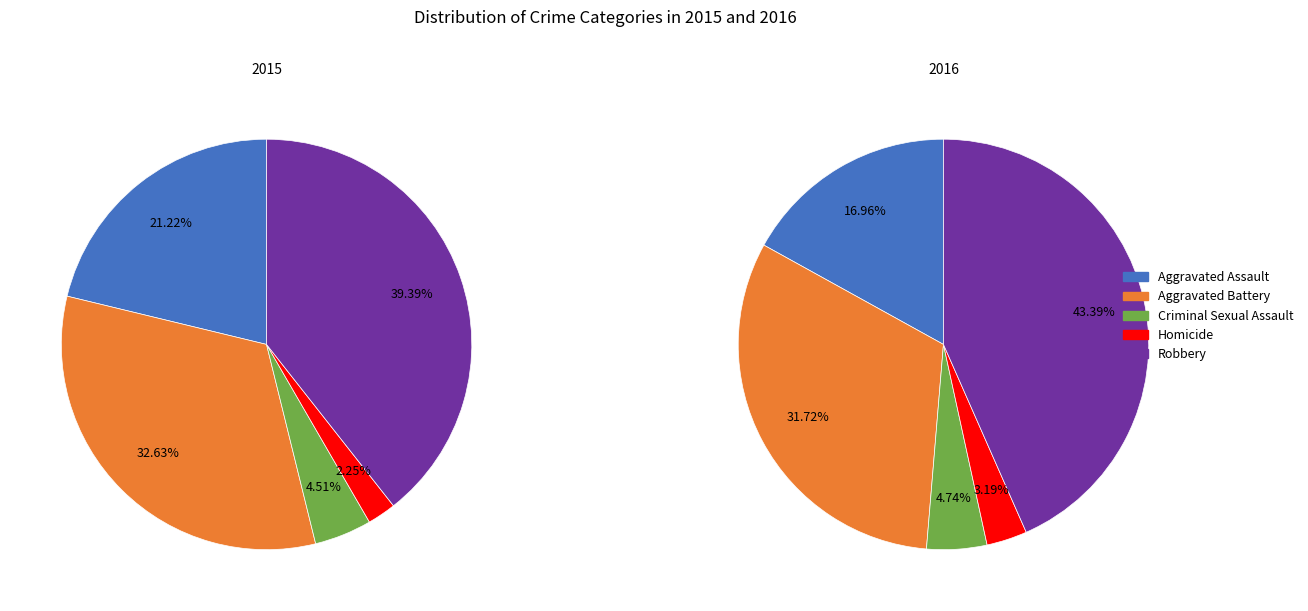

To the nearest percent, what is the difference between the largest and smallest slice percentages?

37%